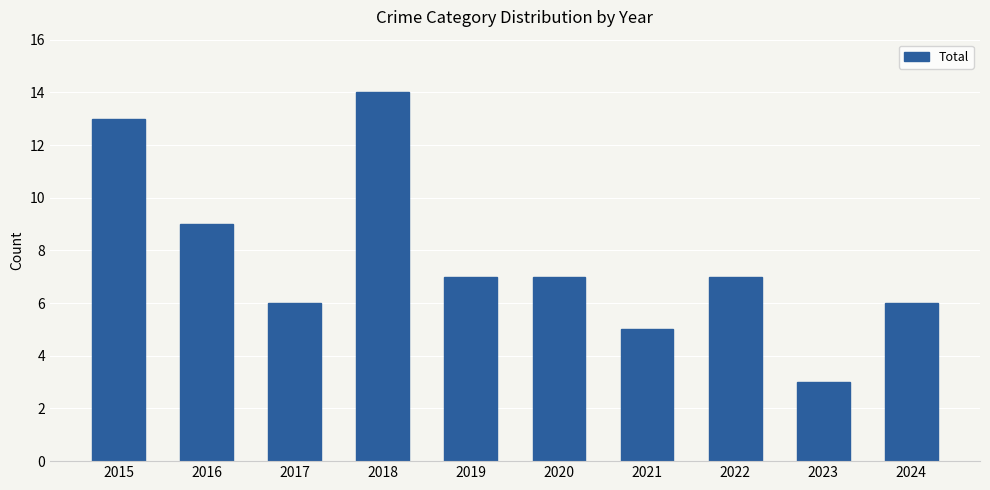

Which has a higher value, 2022 or 2023?

2022